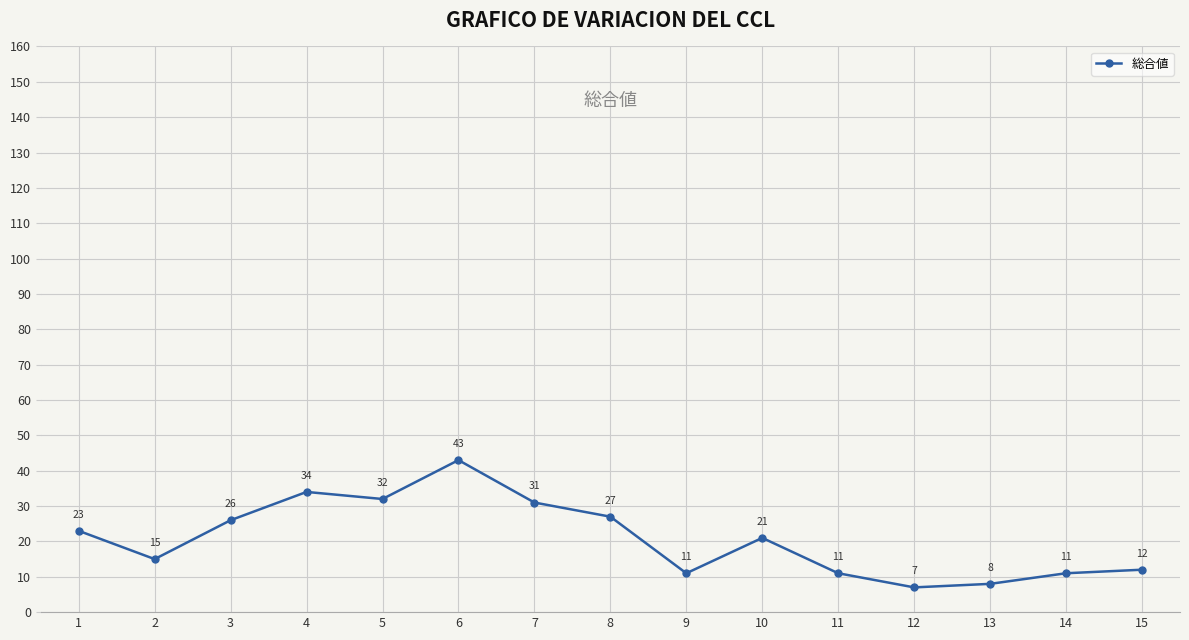

What is the greatest value displayed?

43